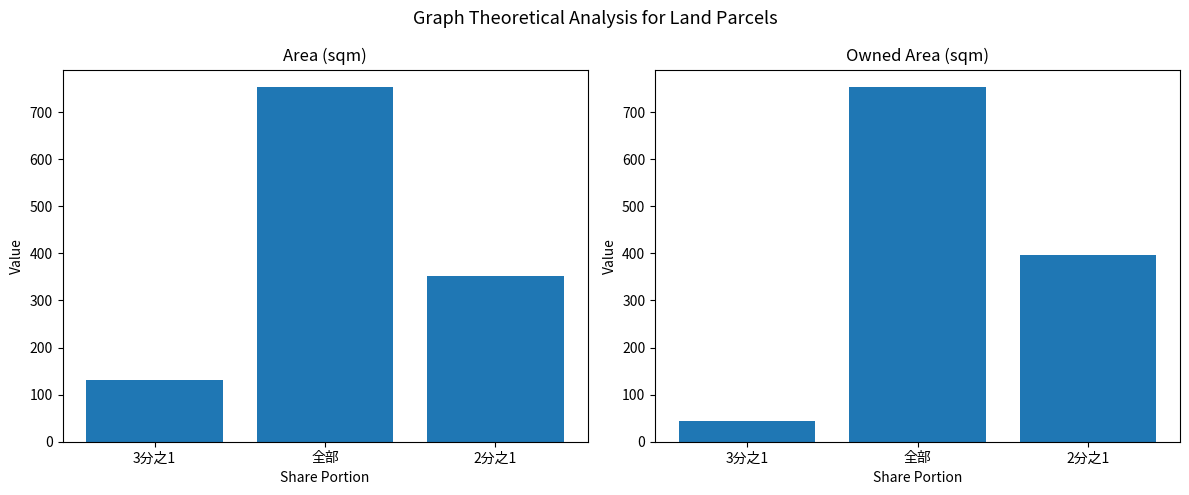

What is the average value of the total series?

398.1